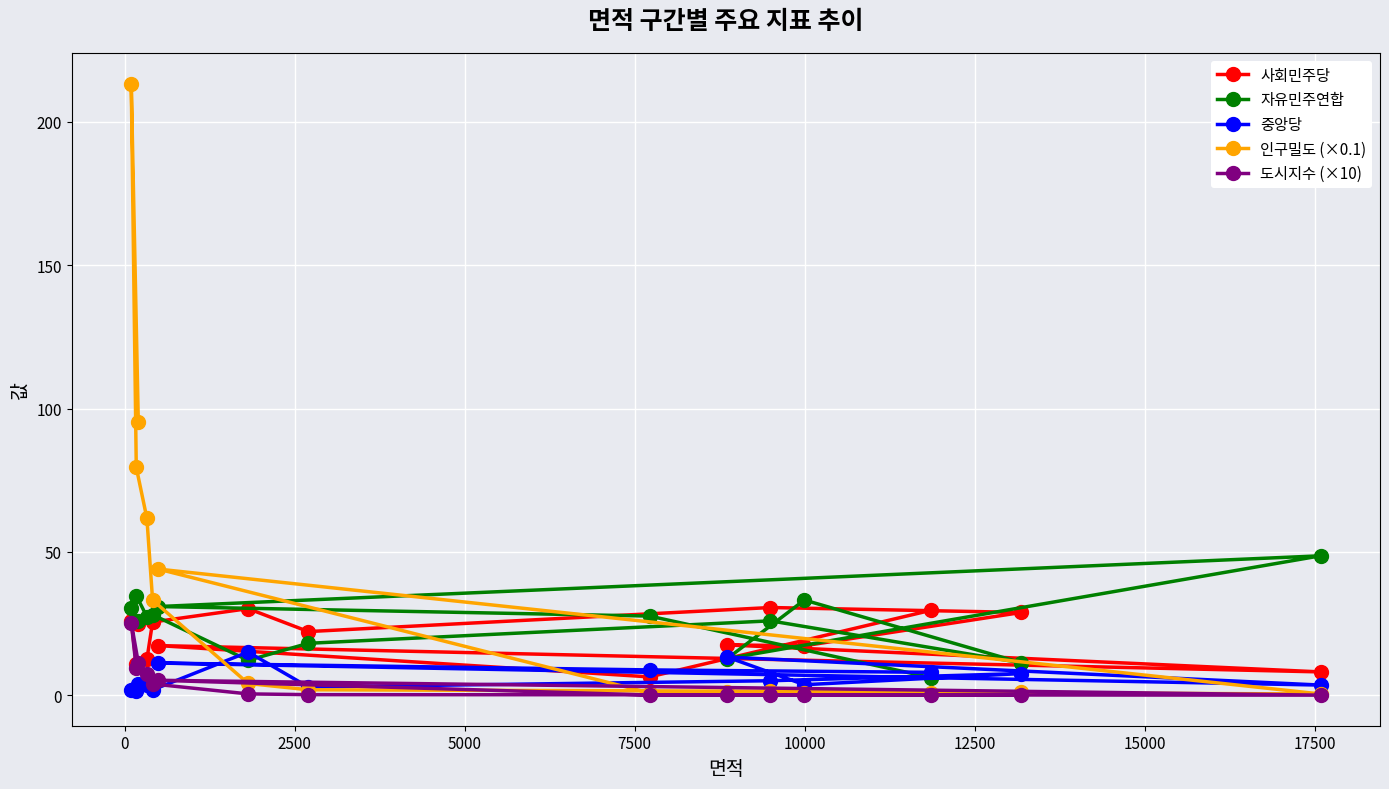

Which series has the largest total across all categories?

인구밀도 (×0.1)